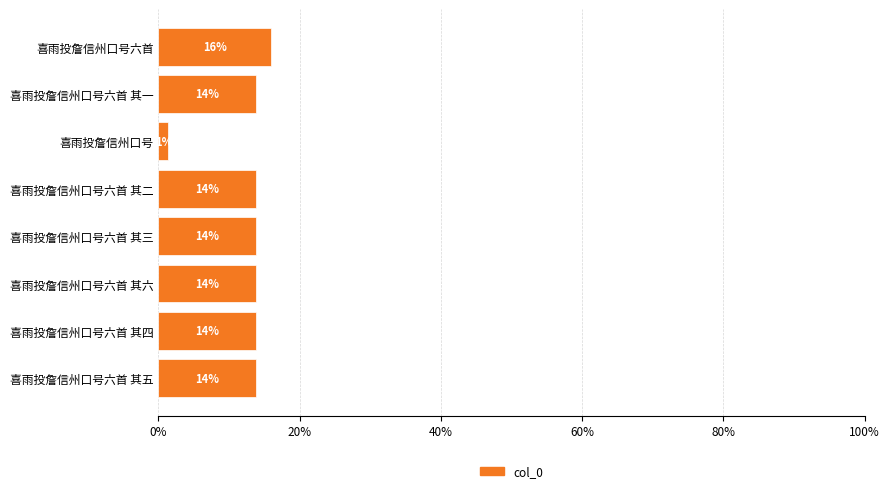

Are the bars horizontal?

Yes